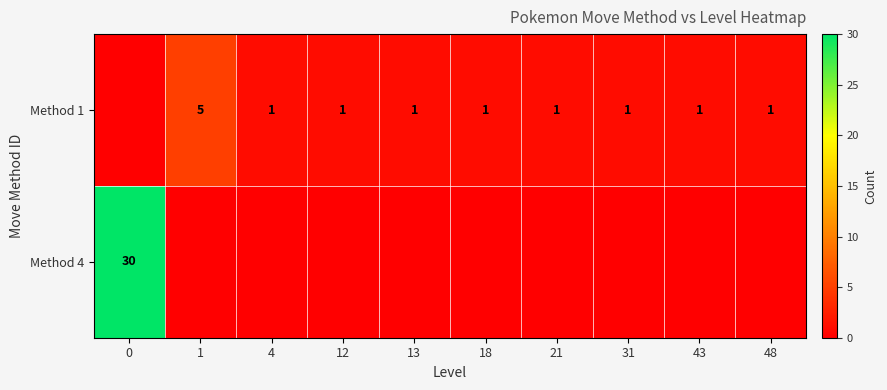

Is it true that Method 1 equals 1 at 21?

True